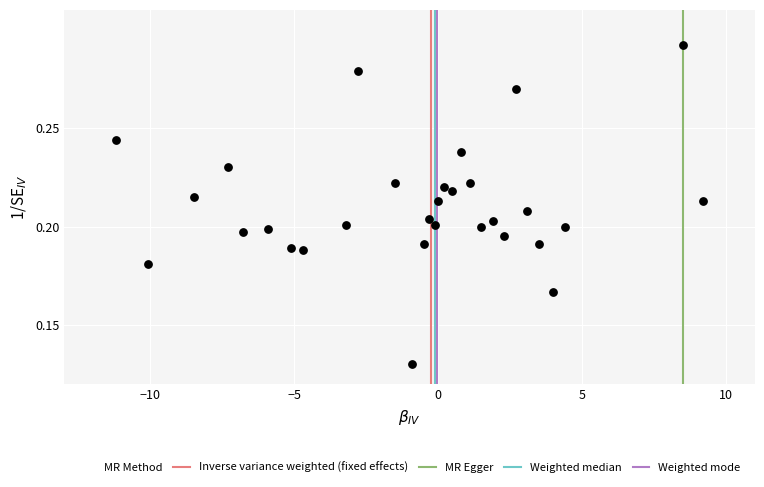

What is the range of X values (max minus min)?

20.4